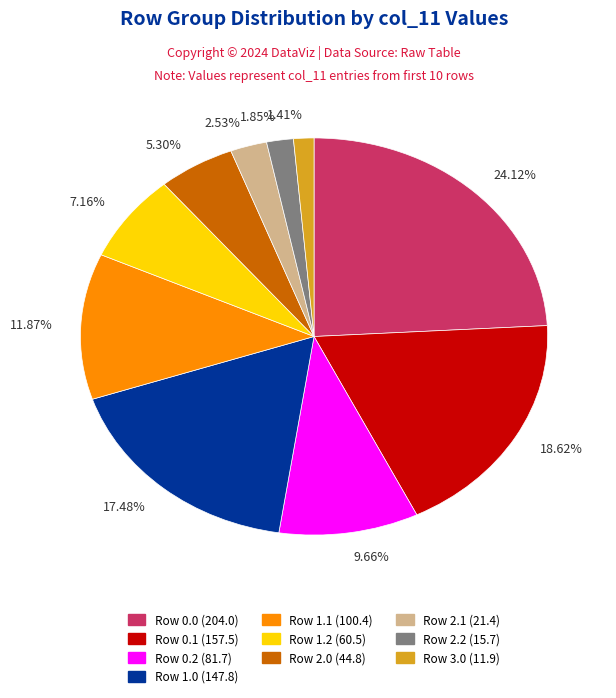

Between Row 0.1 (157.5) and Row 2.1 (21.4), which is larger?

Row 0.1 (157.5)